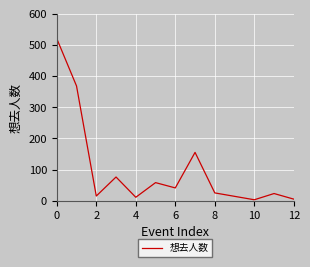

What is the minimum value shown in the chart?

3